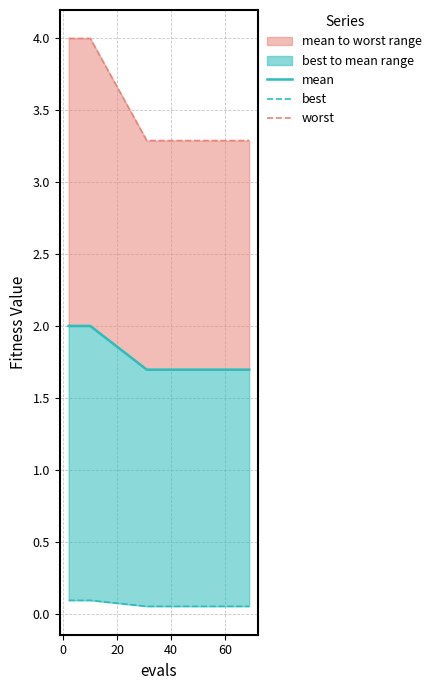

What is the total value across all series at 0?

6.1